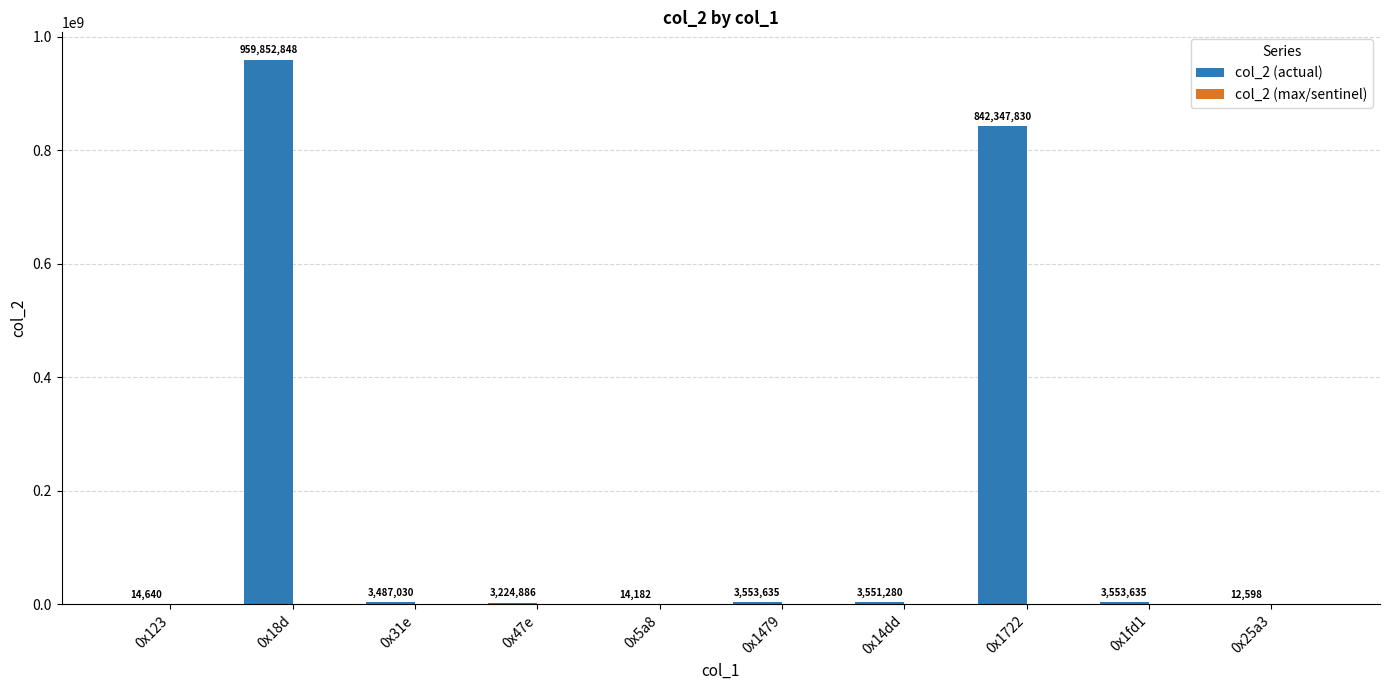

Count the number of data series in this chart.

1